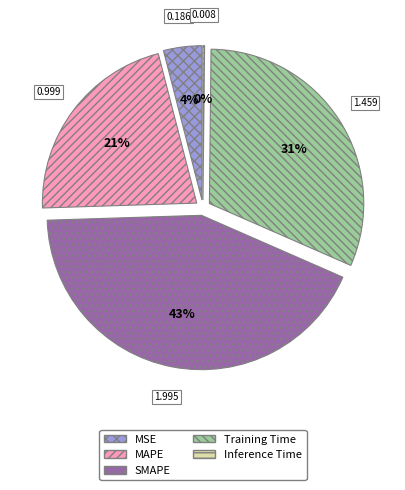

True or false: SMAPE accounts for 43% of the total.

True